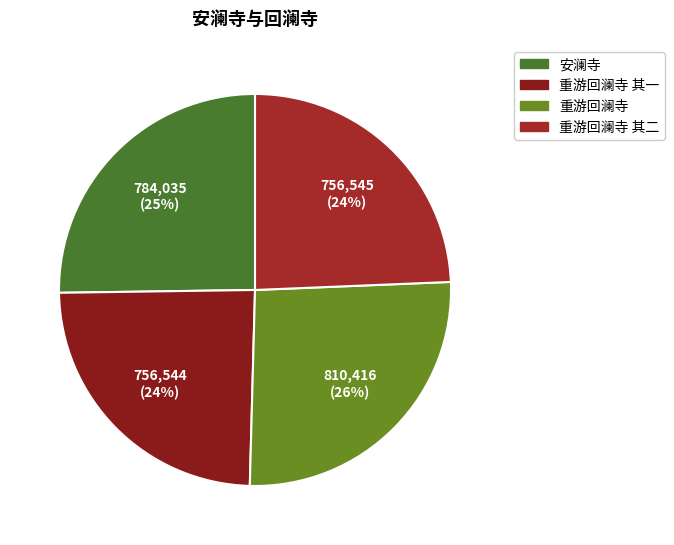

Does any single category account for the majority?

No